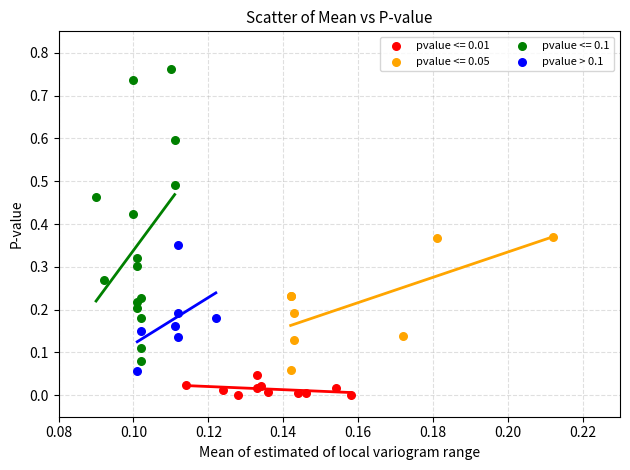

Which series reaches the maximum Y coordinate?

pvalue <= 0.1